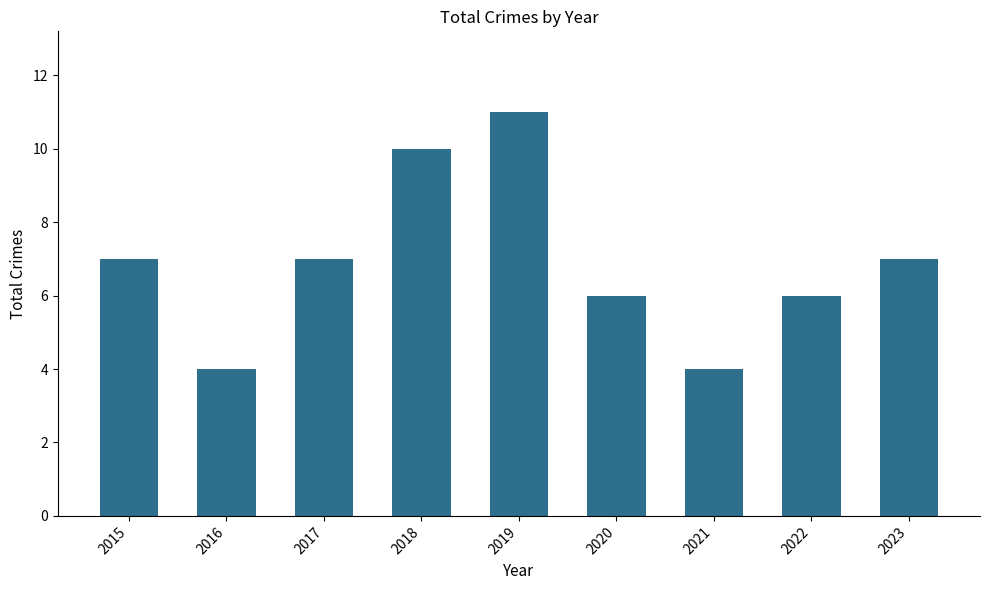

How many data points are less than 7?

4